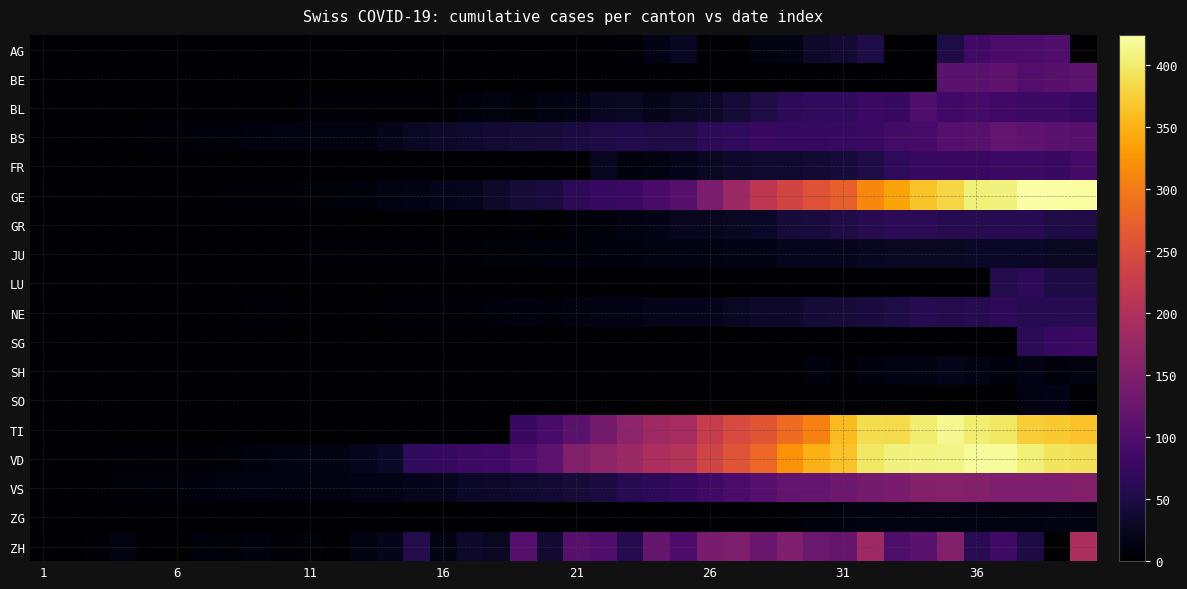

At which category does the chart reach its minimum across all series?

1